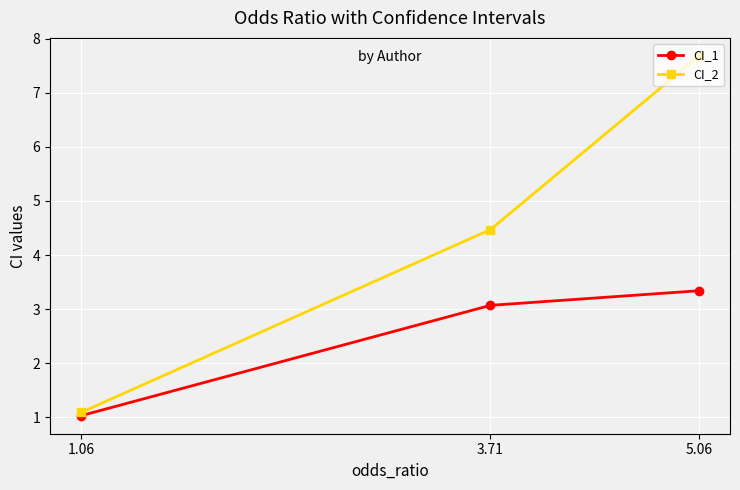

Is it true that CI_2 equals 2.3 at 3.71?

False